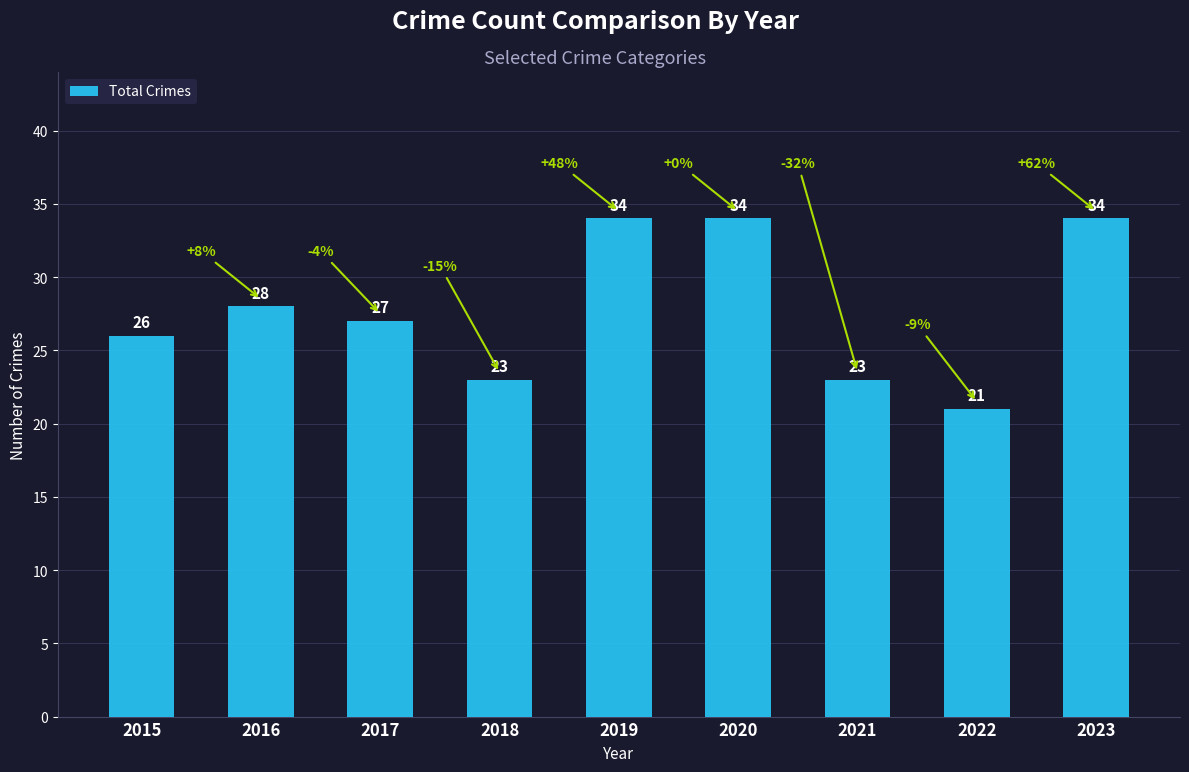

What is the change in value from 2018 to 2023?

+11